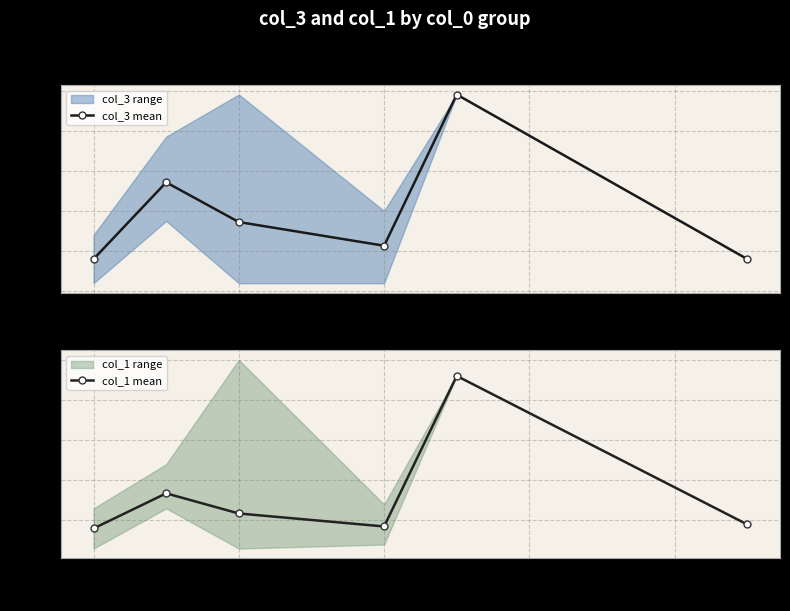

In col_1 mean, how many points are lower than both neighbors (excluding endpoints)?

1